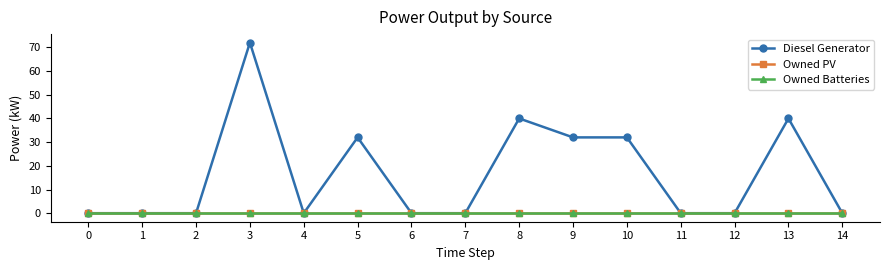

Which series has the widest spread of values?

Diesel Generator